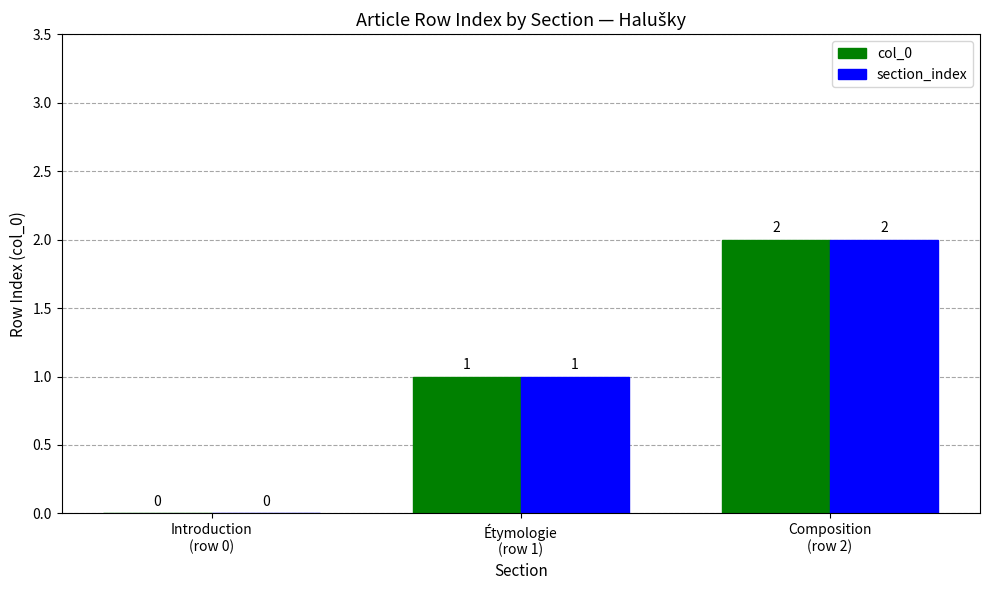

How many section_index values are between 0 and 2?

3